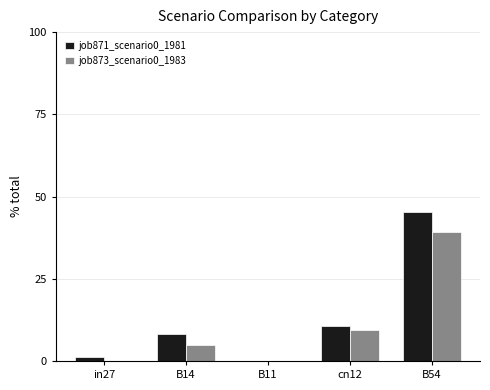

What is the sum of all job871_scenario0_1981 values?

65.2